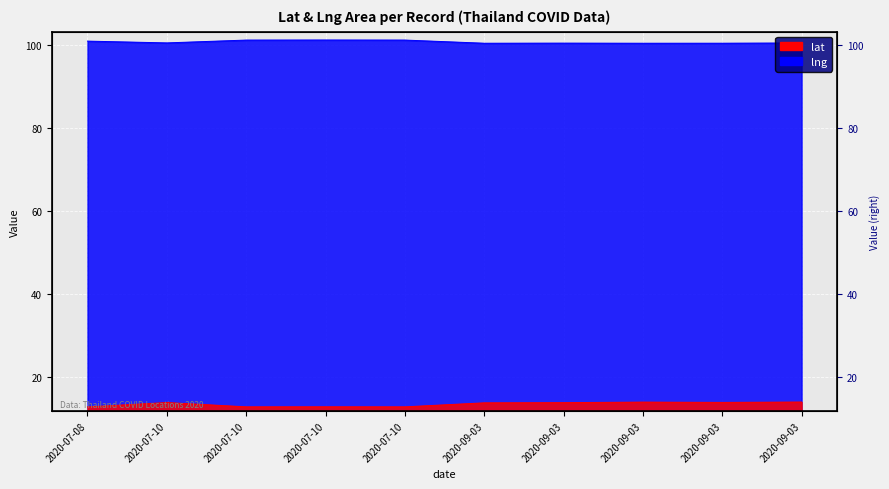

How many lat values are between 12 and 13?

4